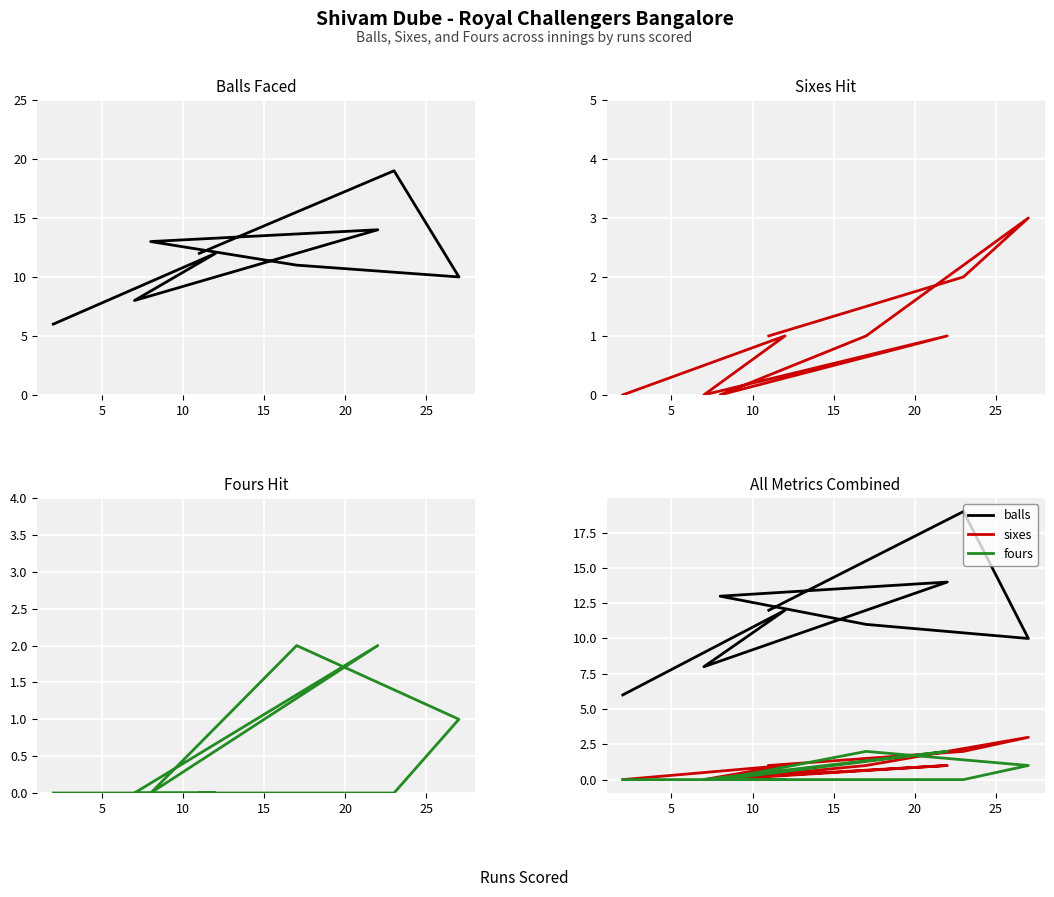

Is this an area chart (filled region under the line)?

No